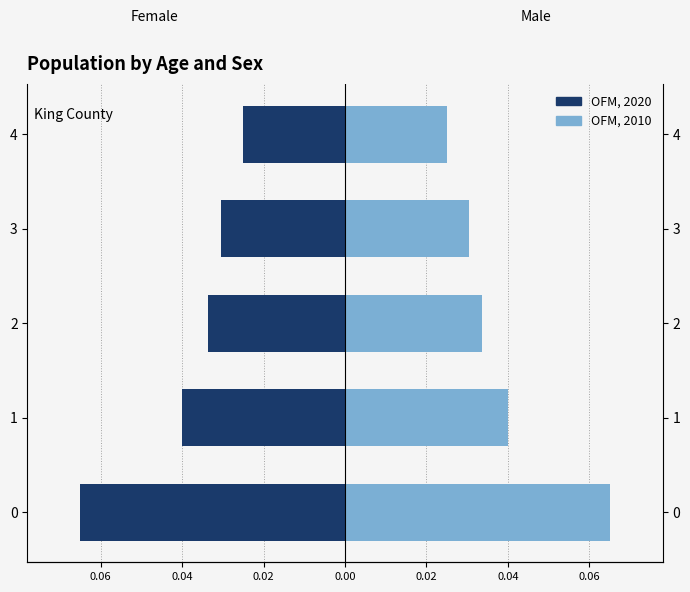

Which series has the largest total across all categories?

OFM, 2010